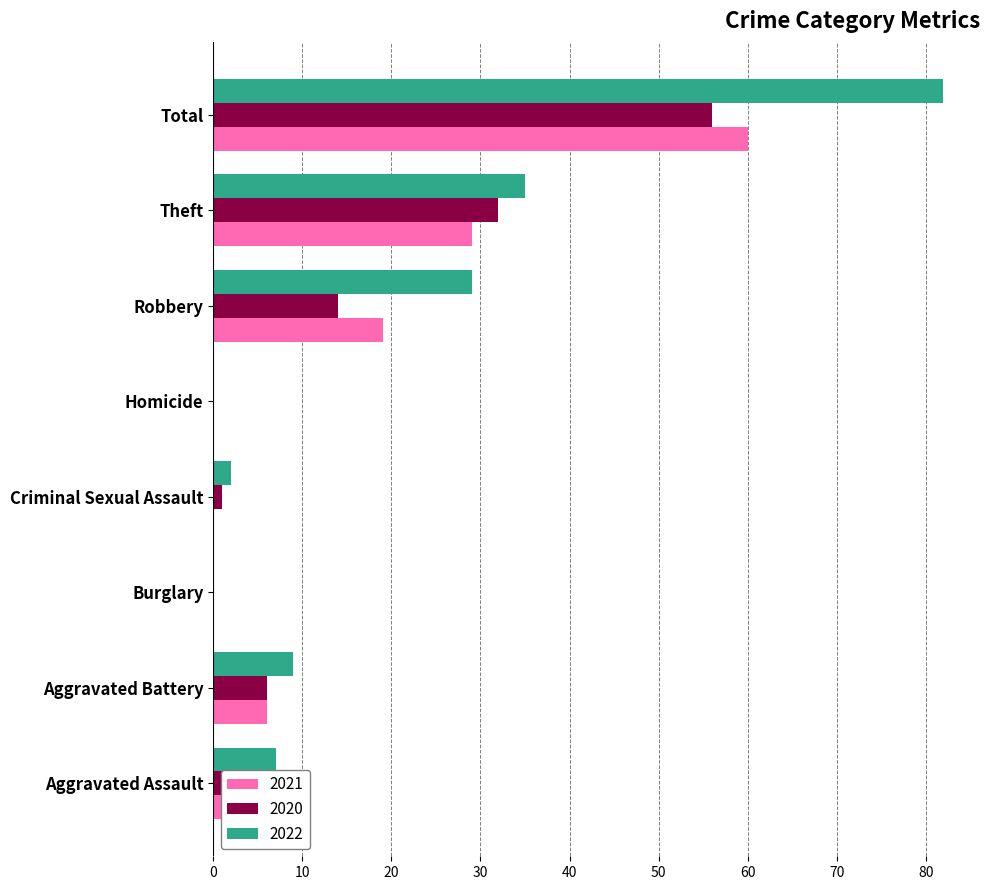

At which category is the sum across all series the highest?

Total